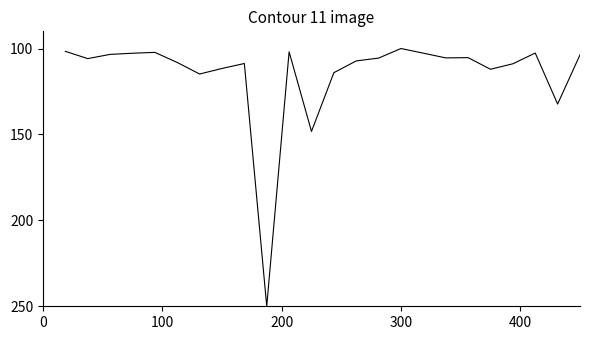

What is the smallest value displayed?

100.0